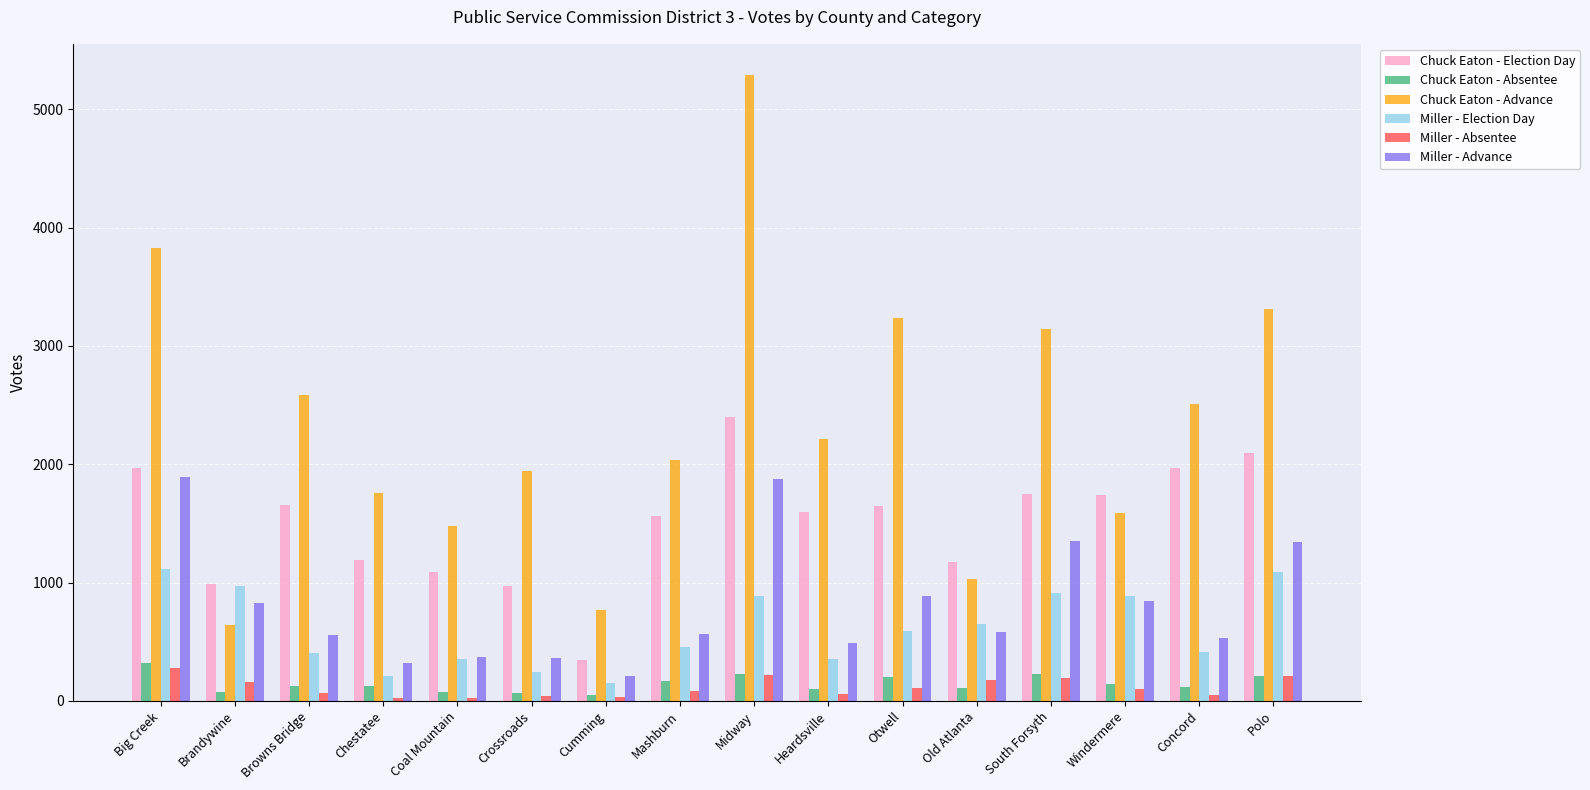

What value does the Chuck Eaton - Advance series have at Otwell, to the nearest 10?

3240